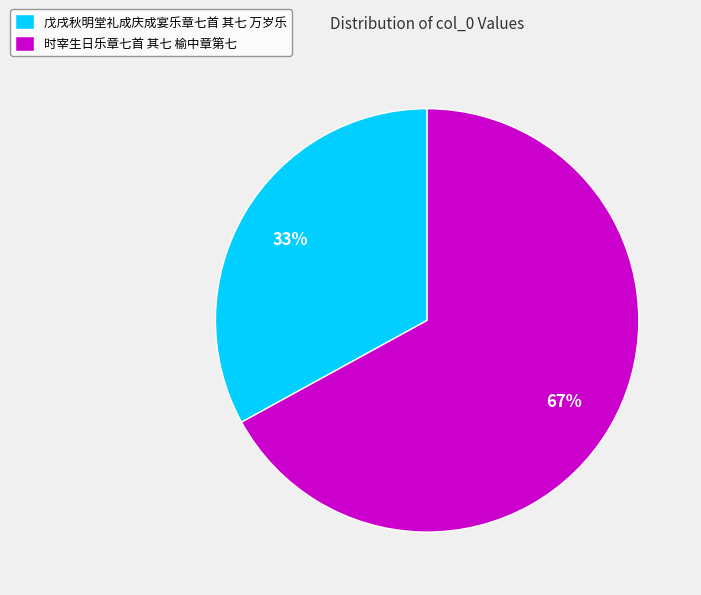

Between 时宰生日乐章七首 其七 榆中章第七 and 戊戌秋明堂礼成庆成宴乐章七首 其七 万岁乐, which is larger?

时宰生日乐章七首 其七 榆中章第七